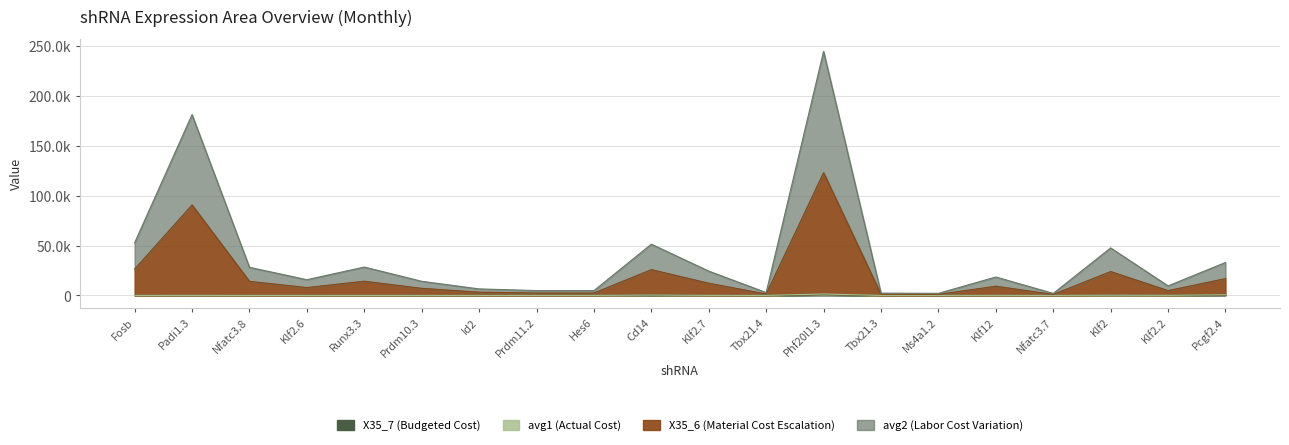

At which label is avg2 closest to 61993?

Padi1.3